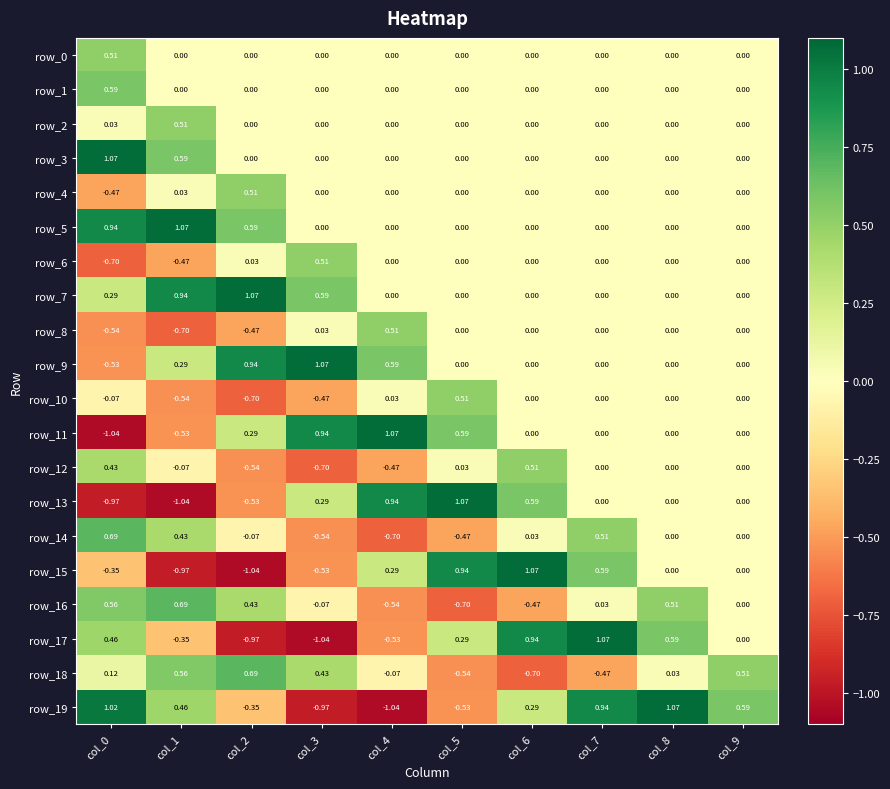

Is the value of row_16 at col_1 greater than the value of row_8 at col_6?

Yes